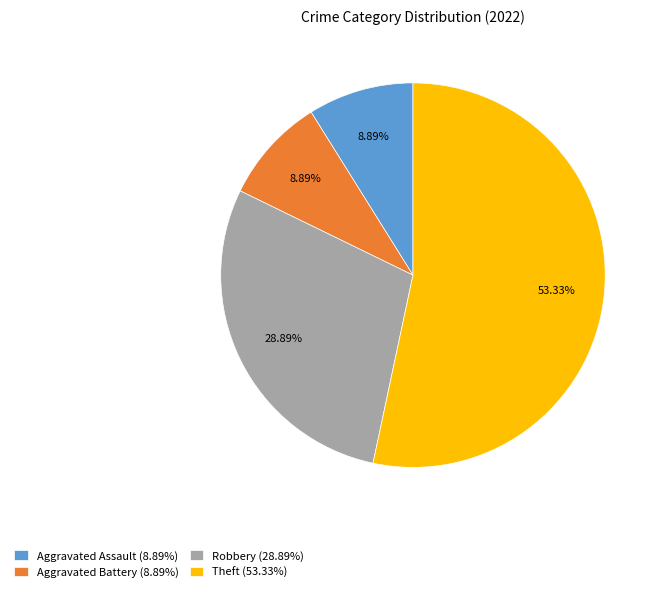

Which slice is the largest?

Theft